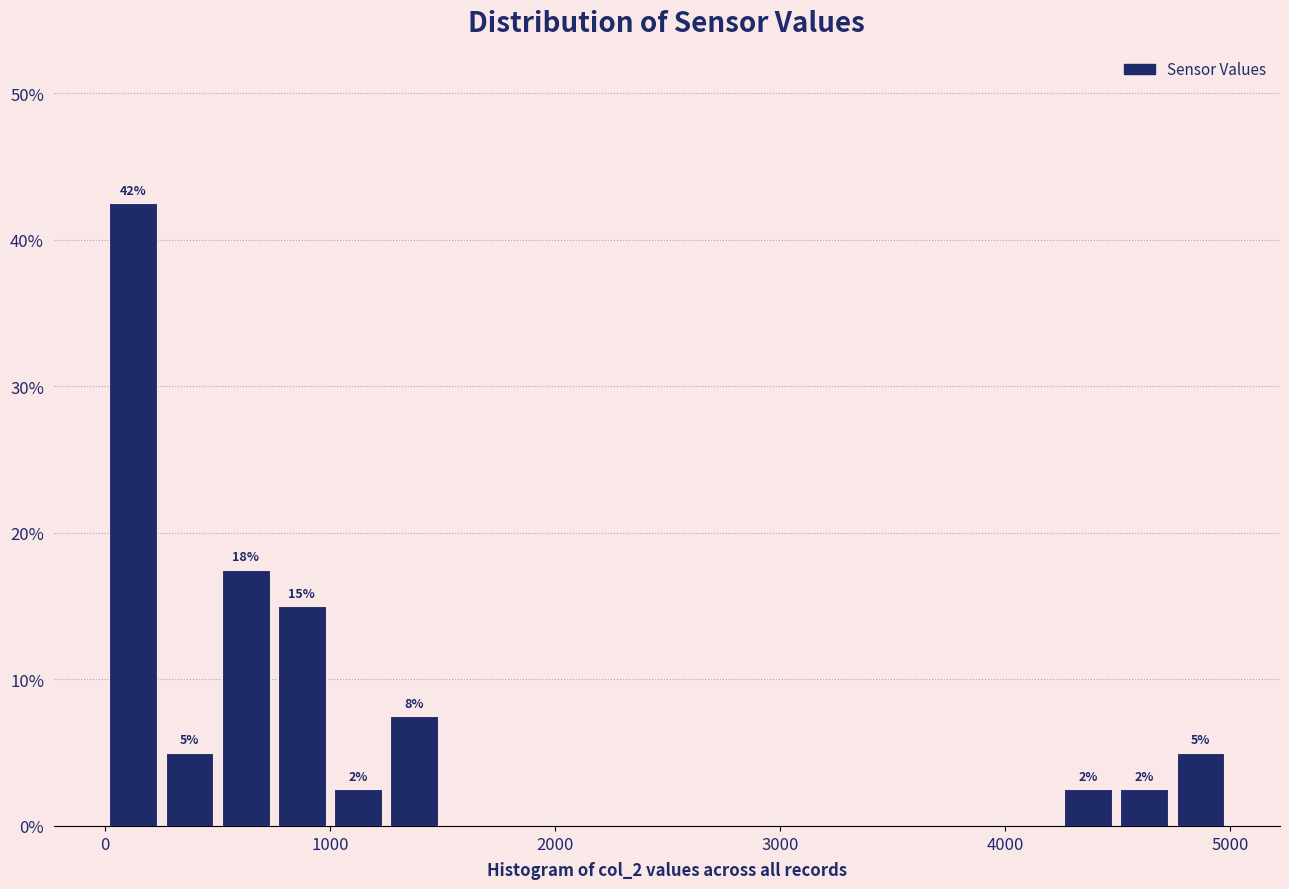

Around what value on the x-axis is the tallest bar? Give the approximate position of its centre, as read against the axis.

100